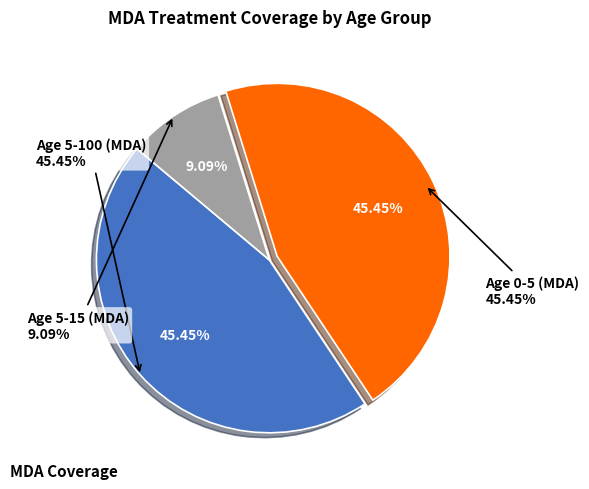

How many segments does this pie chart have?

3